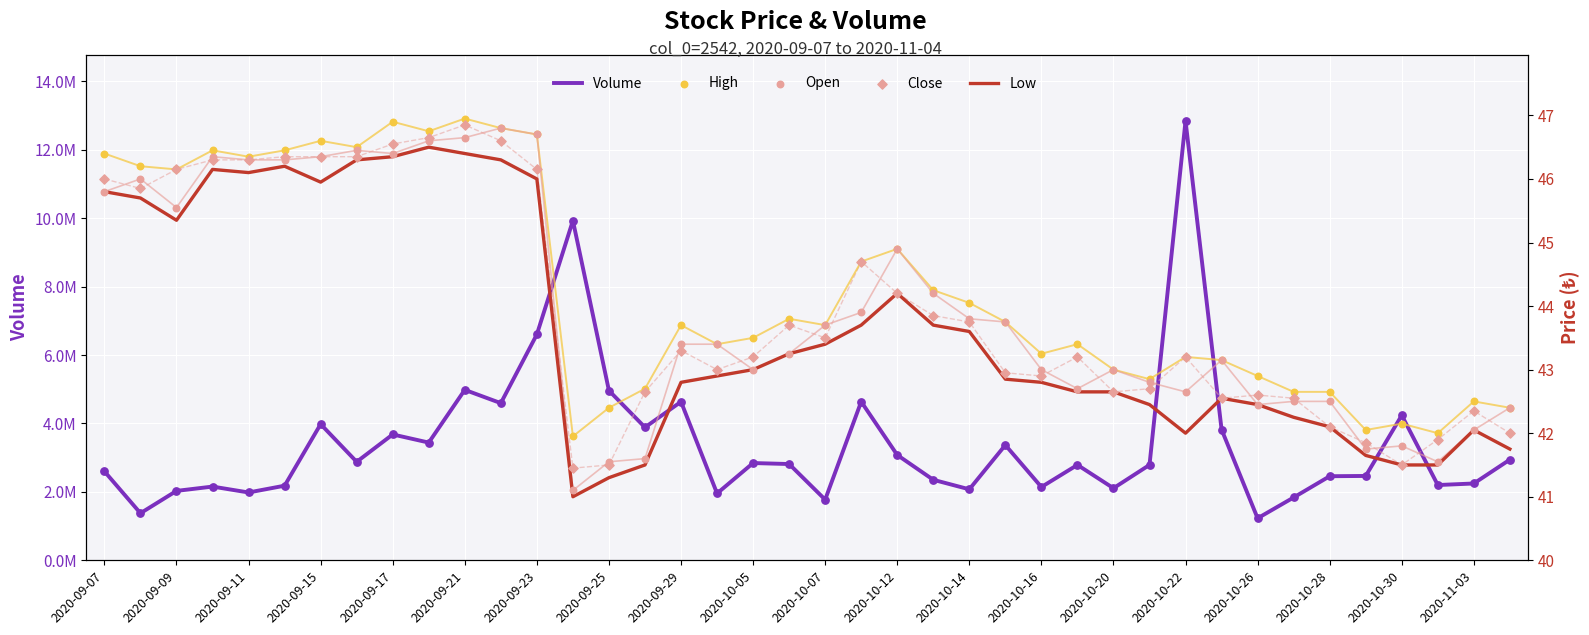

Which series has the largest total across all categories?

Volume